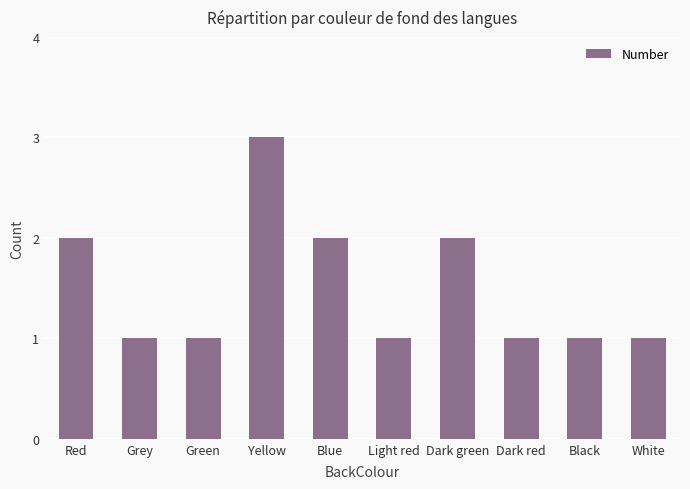

Count the values in the range 1 to 2.

9